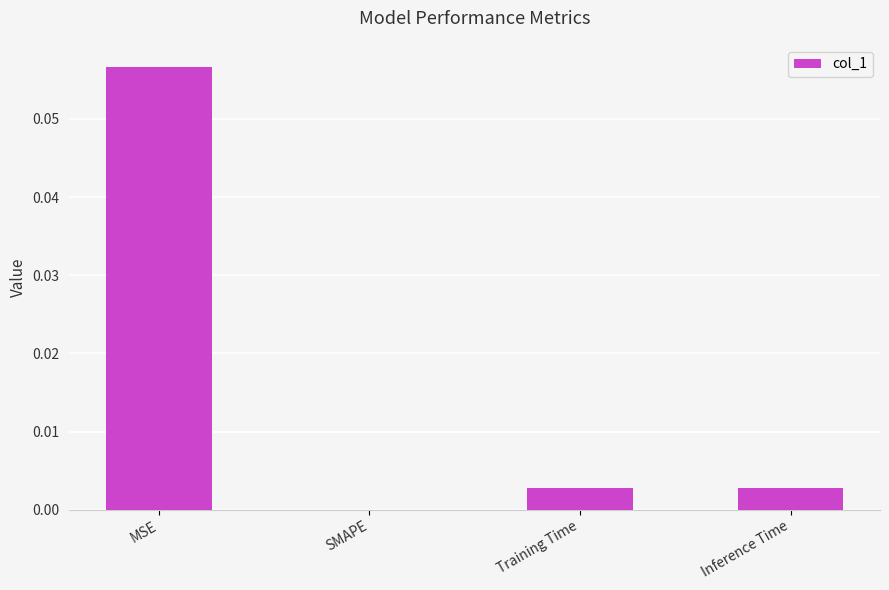

Which label corresponds to the largest value in the chart?

MSE